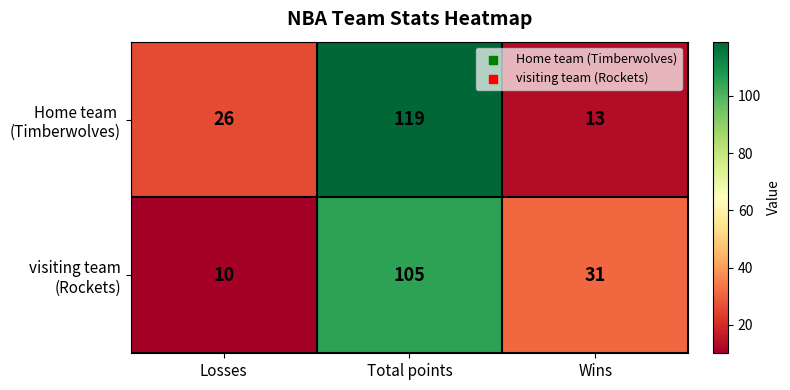

What is the difference between the highest and lowest values at Wins?

18